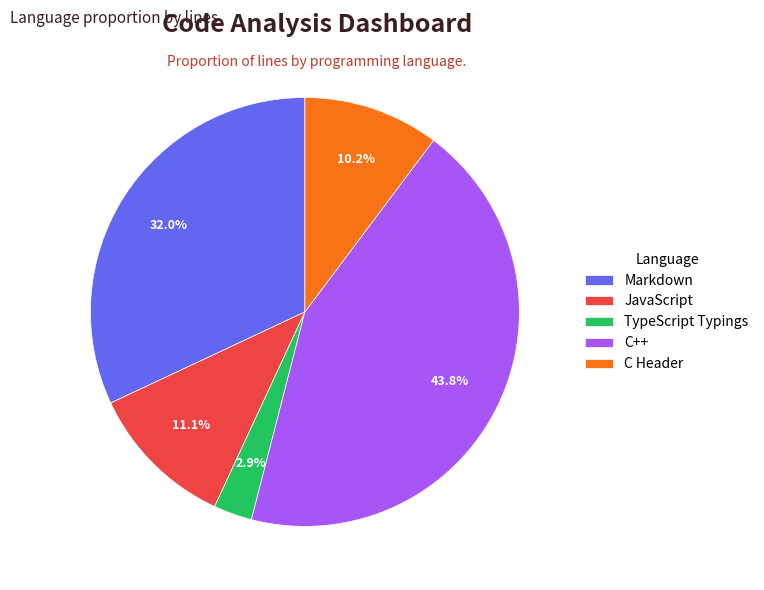

To the nearest percent, what is the difference between the largest and smallest slice percentages?

41%